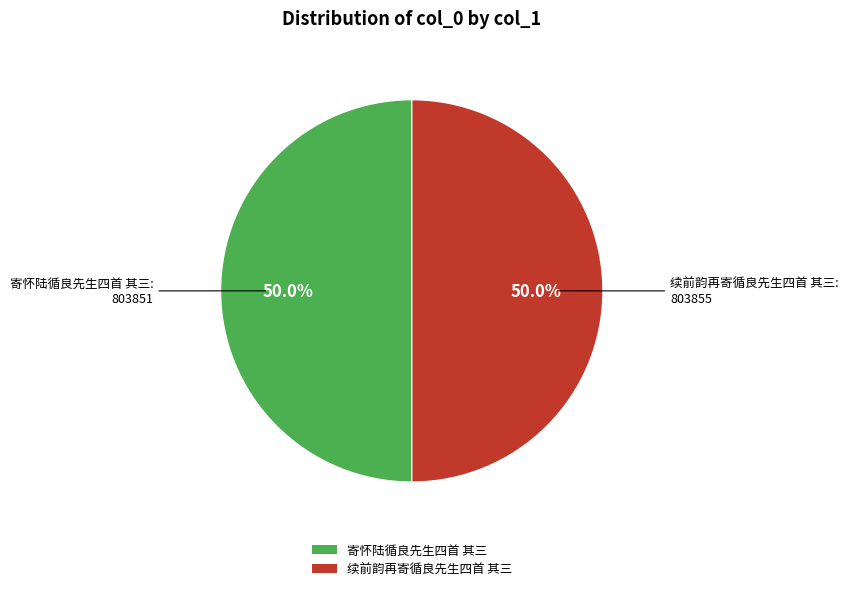

How much of the chart is everything except 寄怀陆循良先生四首 其三?

50.0%